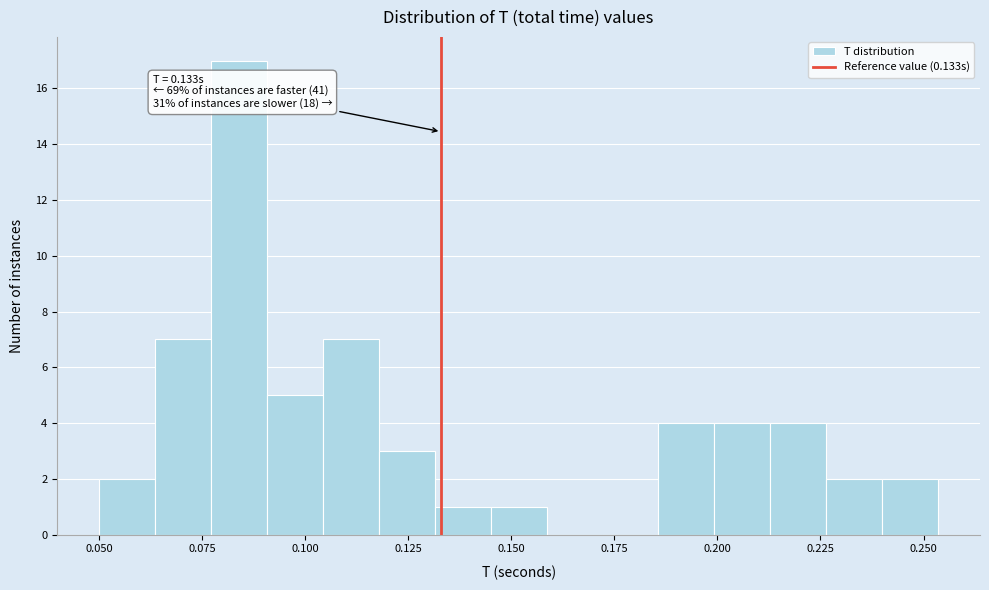

Around what value on the x-axis is the tallest bar? Give the approximate position of its centre, as read against the axis.

0.085